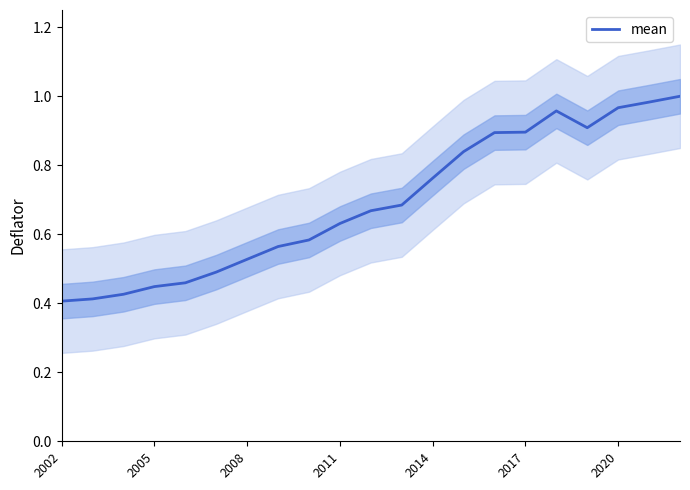

Is it true that the value at 16 is 1.6?

False